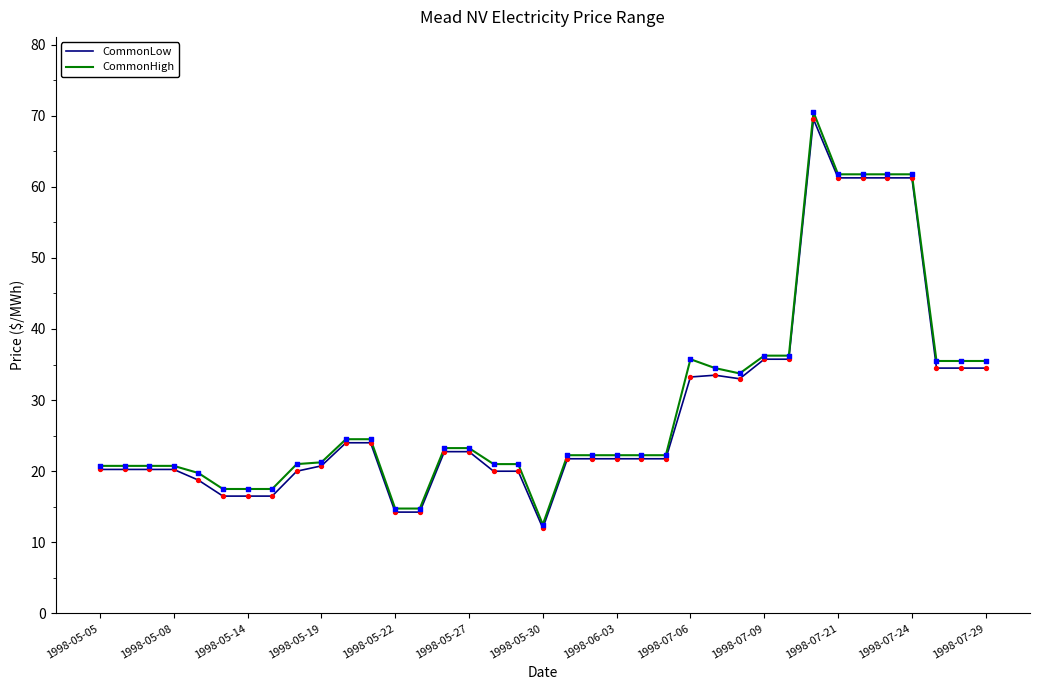

What are all the series names shown in the legend?

CommonLow, CommonHigh